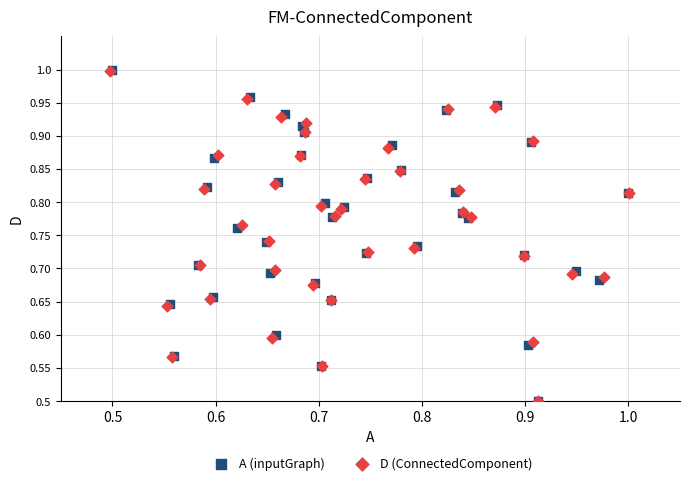

Which series has the largest Y range (max minus min)?

A (inputGraph)